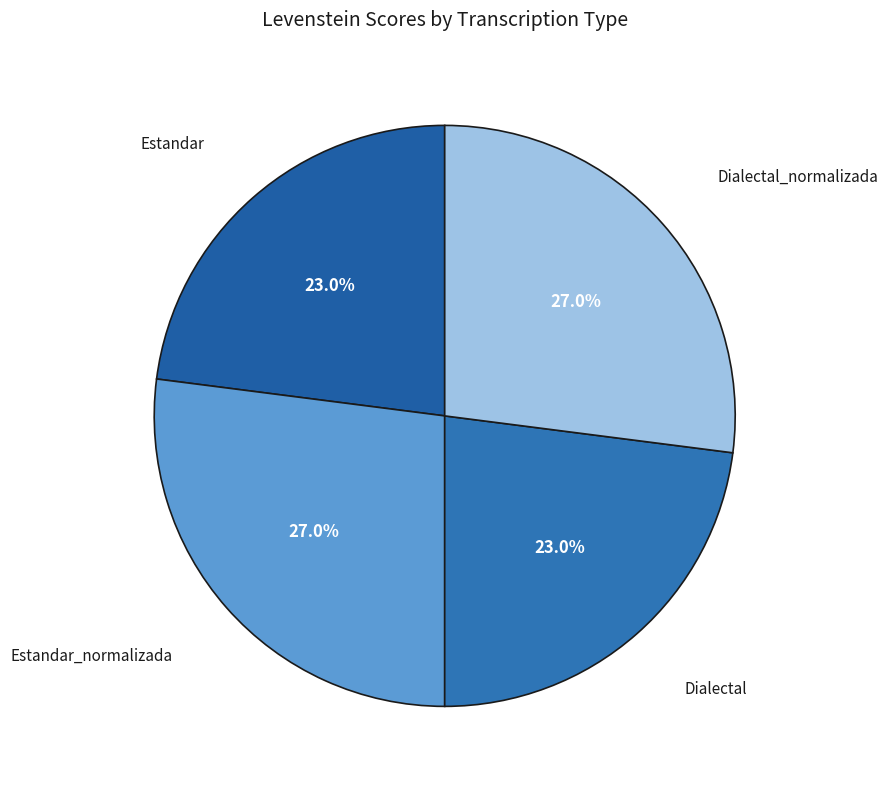

Count the number of slices in the pie.

4